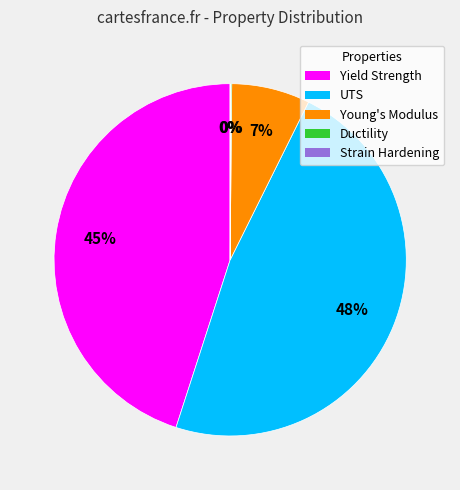

Does any single category account for the majority?

No